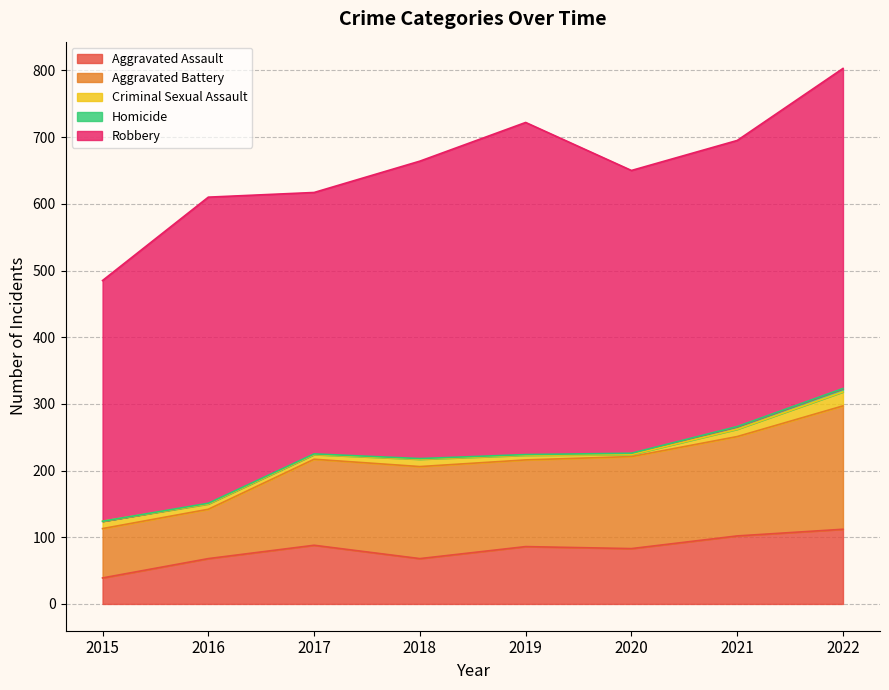

Where is the first local minimum for Aggravated Battery?

2019